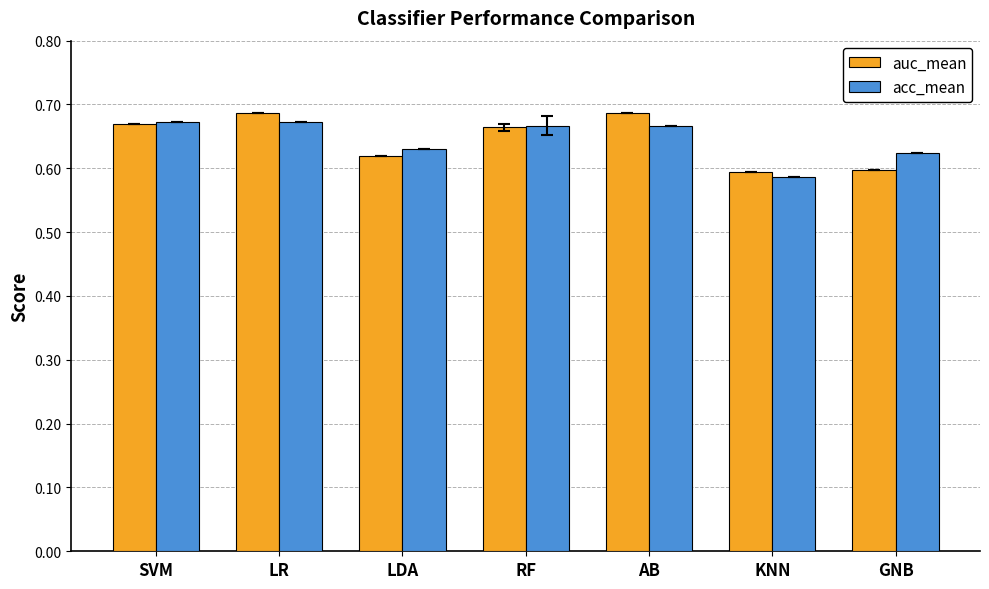

What is the sum of all acc_mean values?

4.5